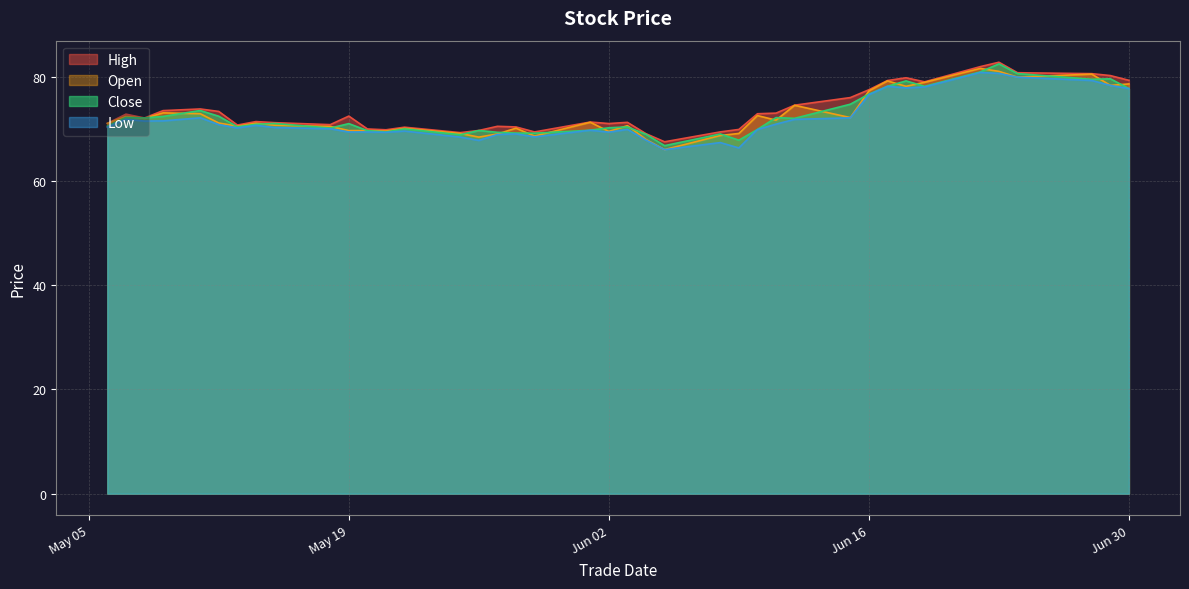

At 2020-06-23, list the series in order from smallest to largest.

low, open, close, high